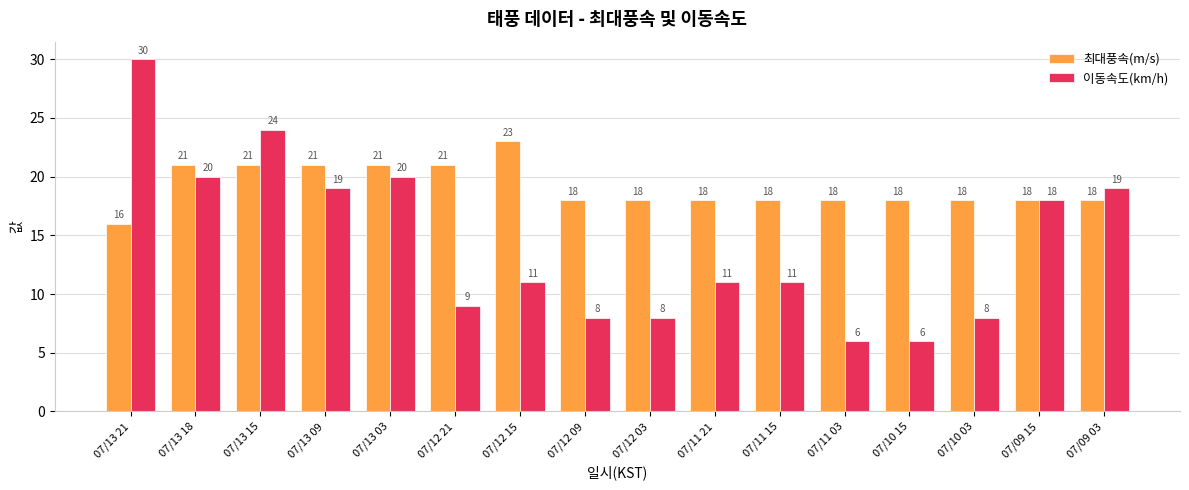

Reading left to right, extract all data points from this chart.

최대풍속(m/s): 16	21	21	21	21	21	23	18	18	18	18	18	18	18	18	18
이동속도(km/h): 30	20	24	19	20	9	11	8	8	11	11	6	6	8	18	19